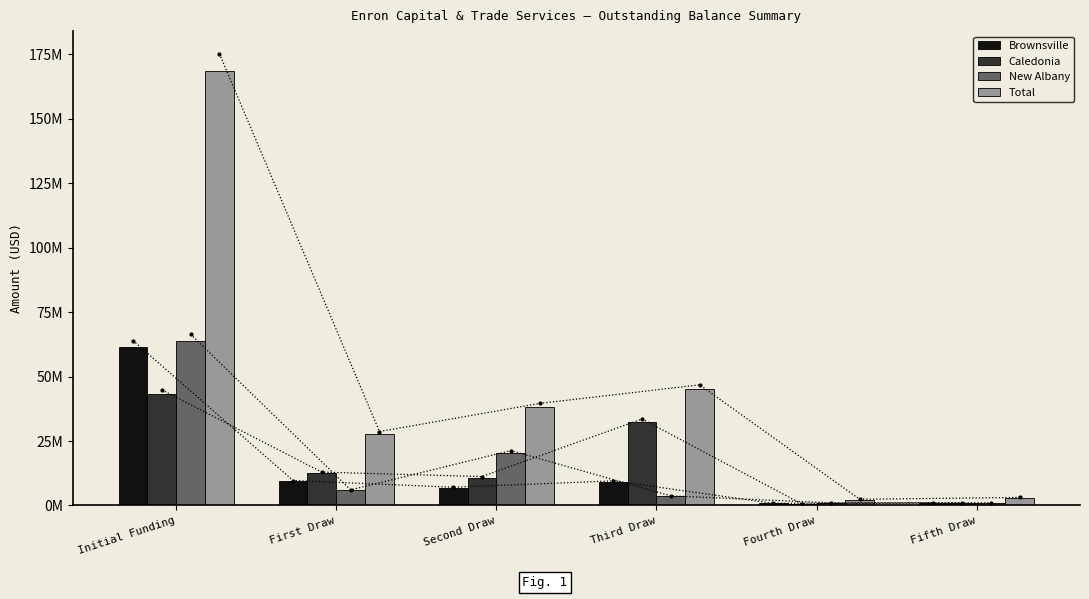

Where is New Albany nearest to the value 32432984?

Second Draw